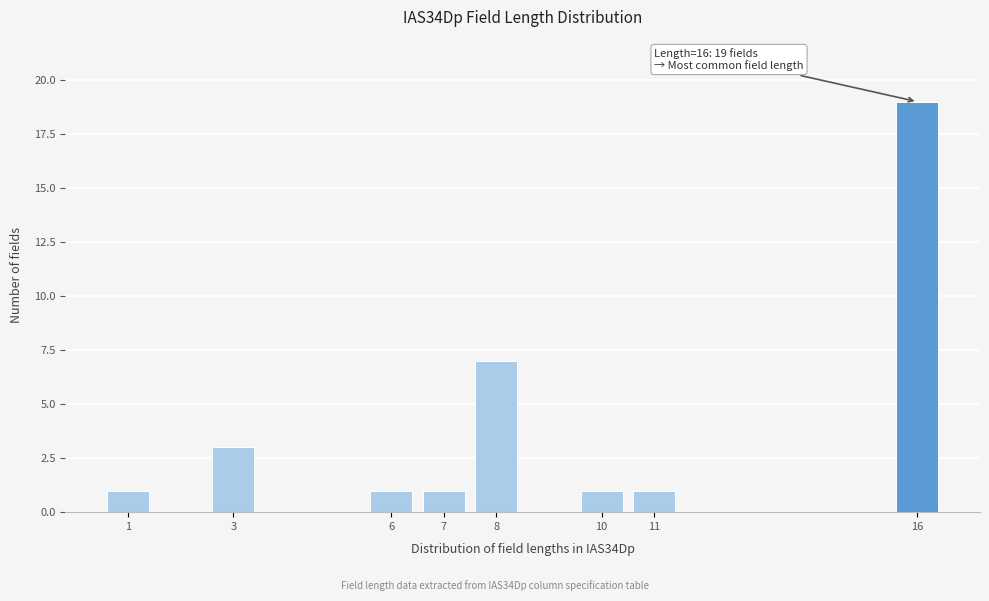

Reading right to left, extract all data points from this chart.

19	1	1	7	1	1	3	1